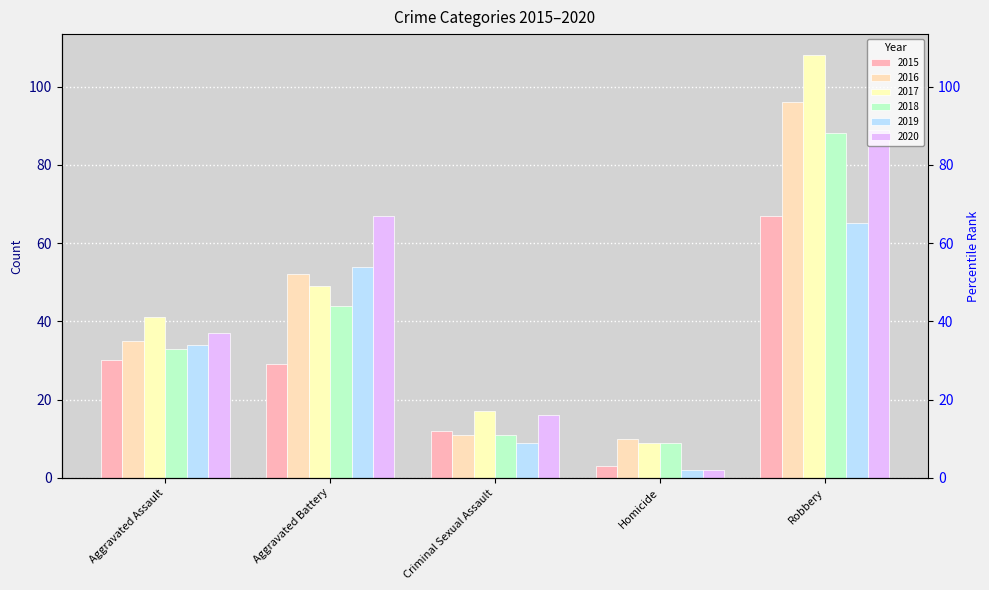

What is the difference between the maximum and minimum values in the 2017 series?

99